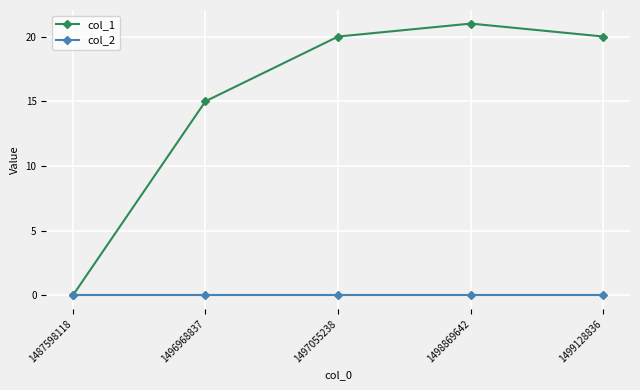

Reading left to right, list all the values displayed in this chart.

col_1: 0	15	20	21	20
col_2: 0	0	0	0	0